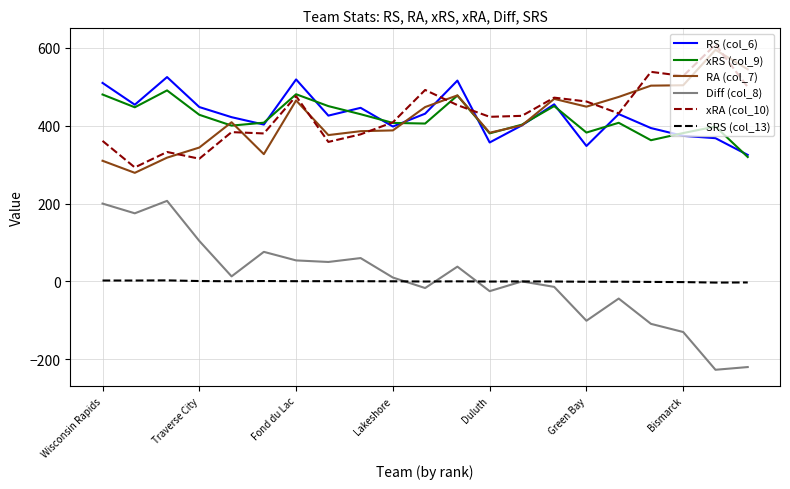

True or false: Diff (col_8) and RA (col_7) intersect in this chart.

False